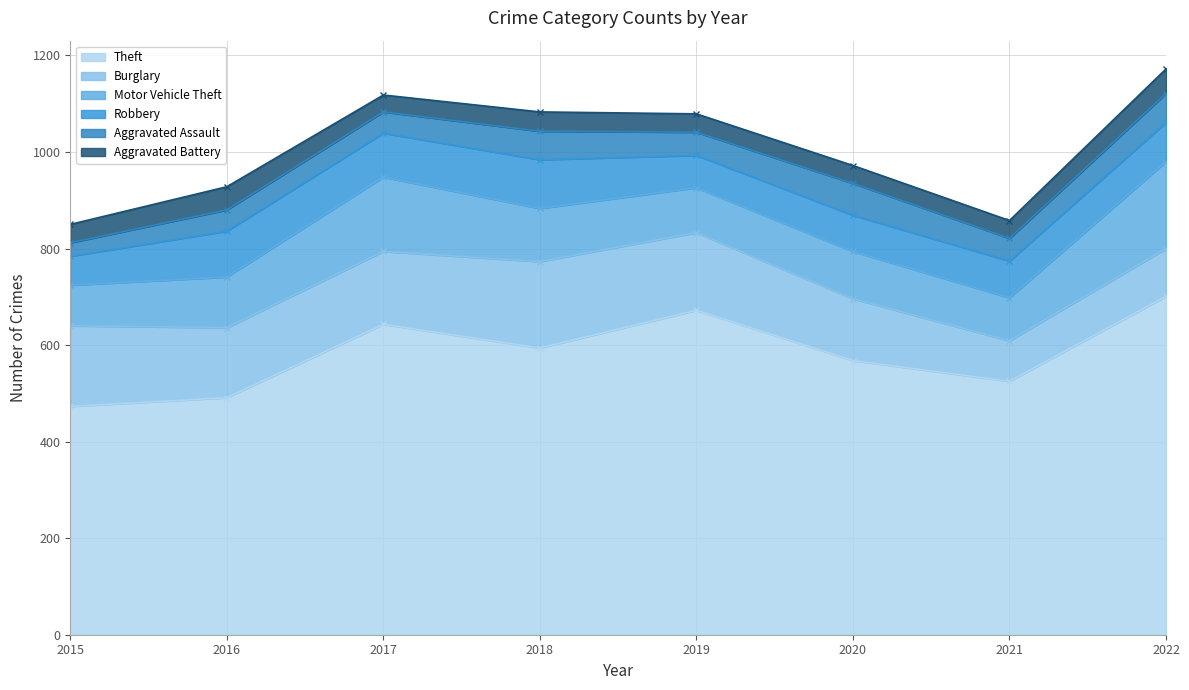

What is the value of the Burglary point at the 3rd from the left?

151